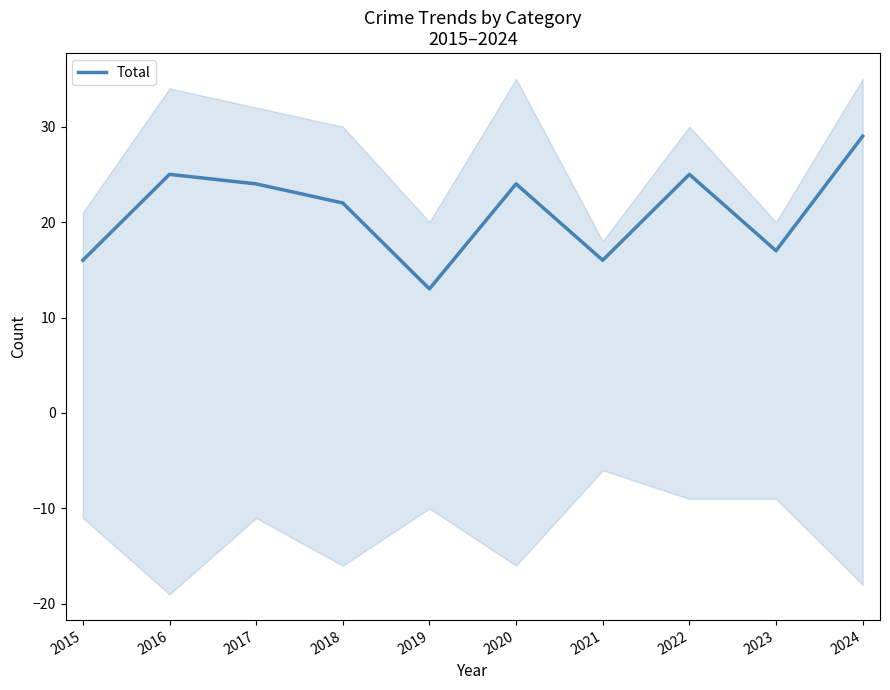

What is the difference between the second highest and second lowest values?

9